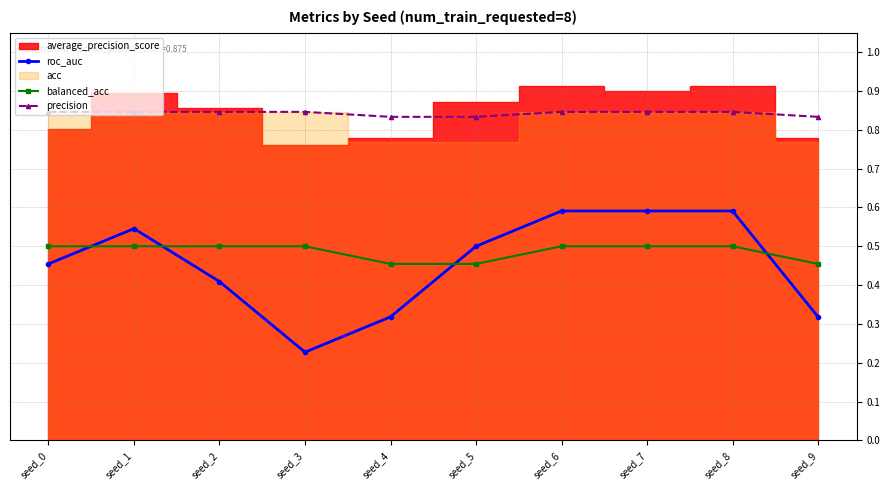

Which series ends up on top after the final intersection of roc_auc and balanced_acc?

balanced_acc